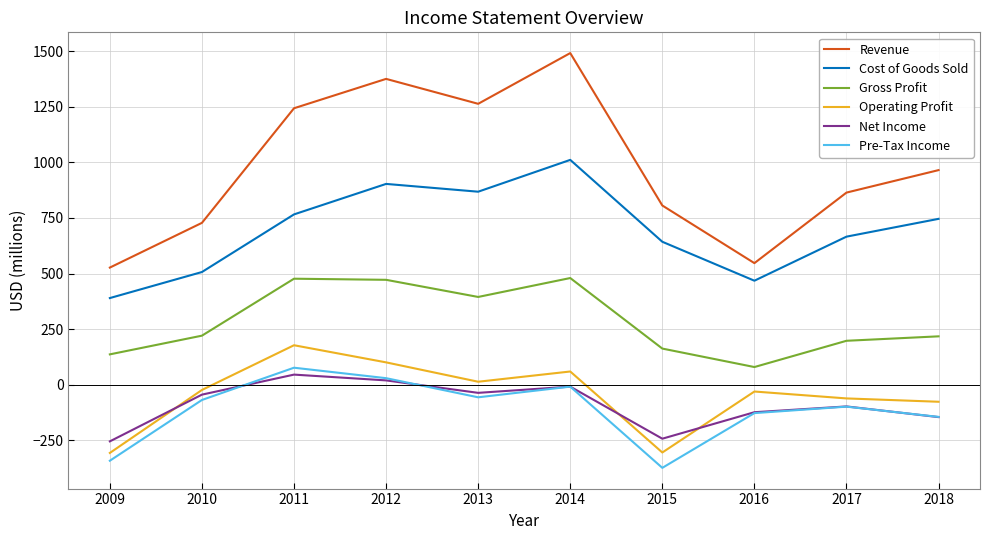

Which category has the highest value across all series?

2014